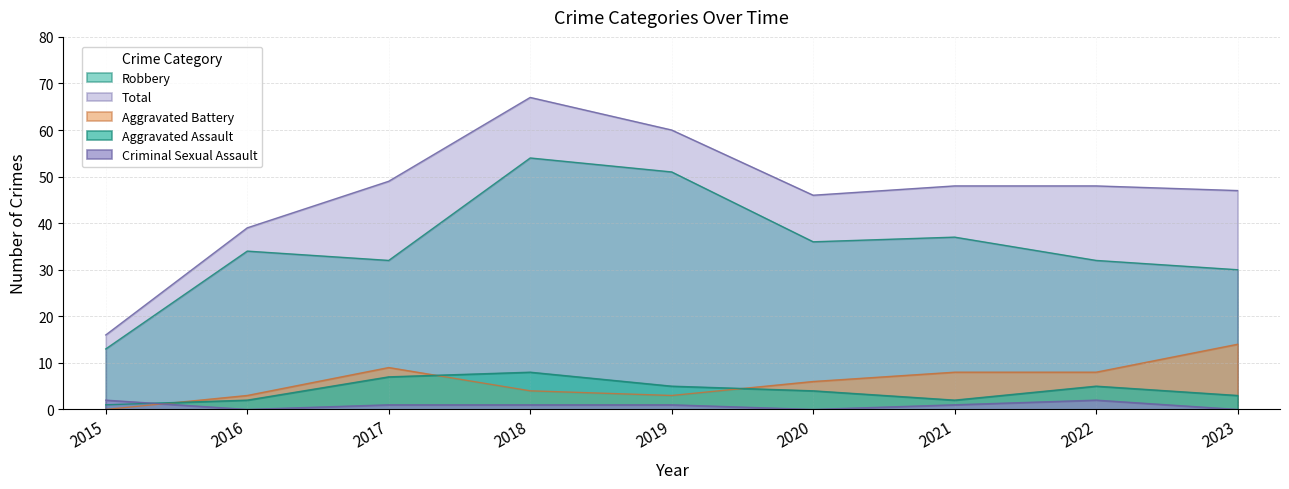

What is the maximum value for Robbery?

54